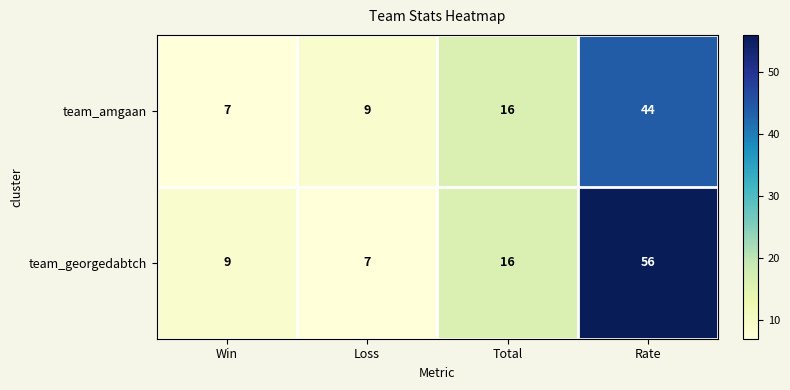

What is the total value across all series at Win?

16